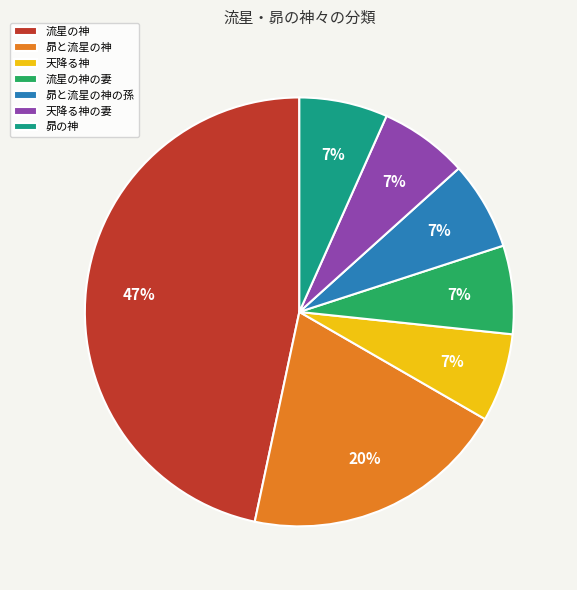

Is it true that 天降る神 is 7% of the pie?

True